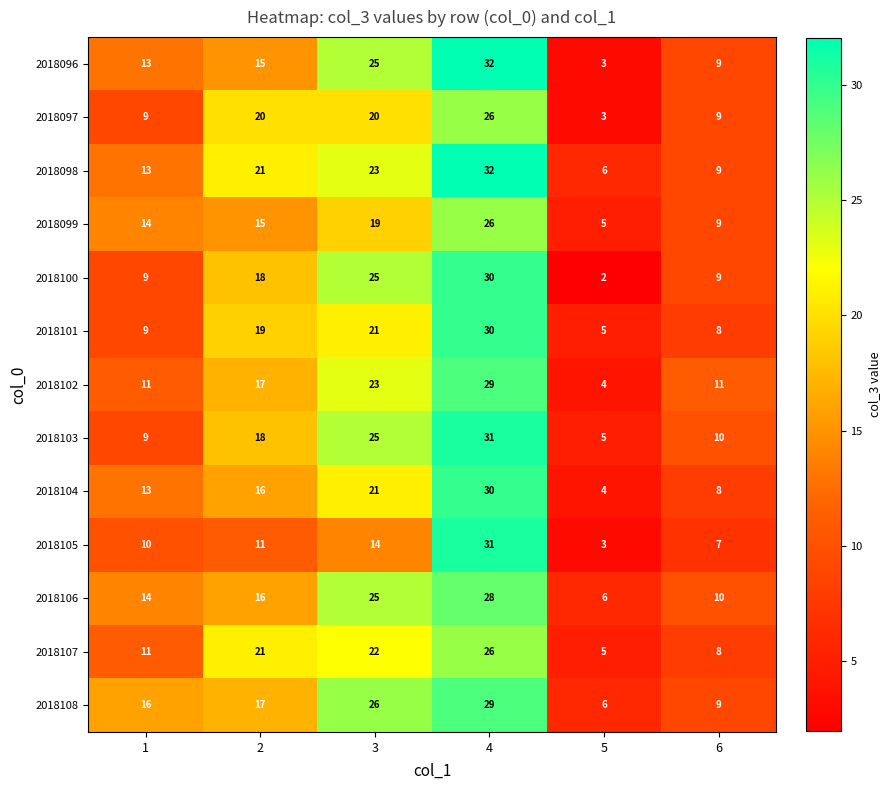

What is the total value across all series at 1?

151